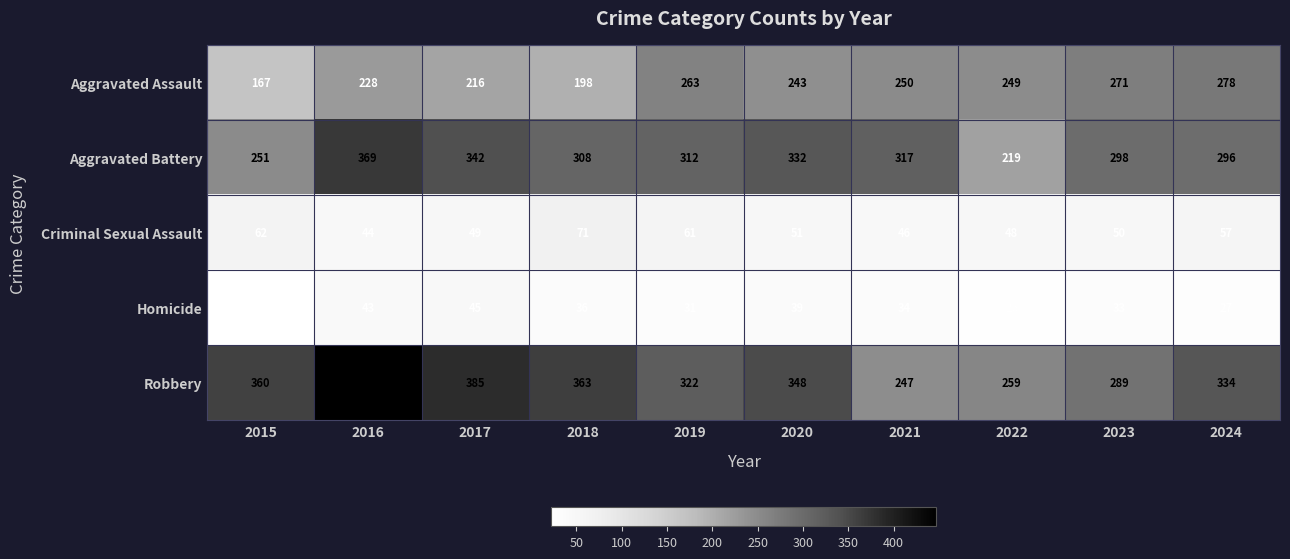

How many values in the Aggravated Battery series are below 312?

5